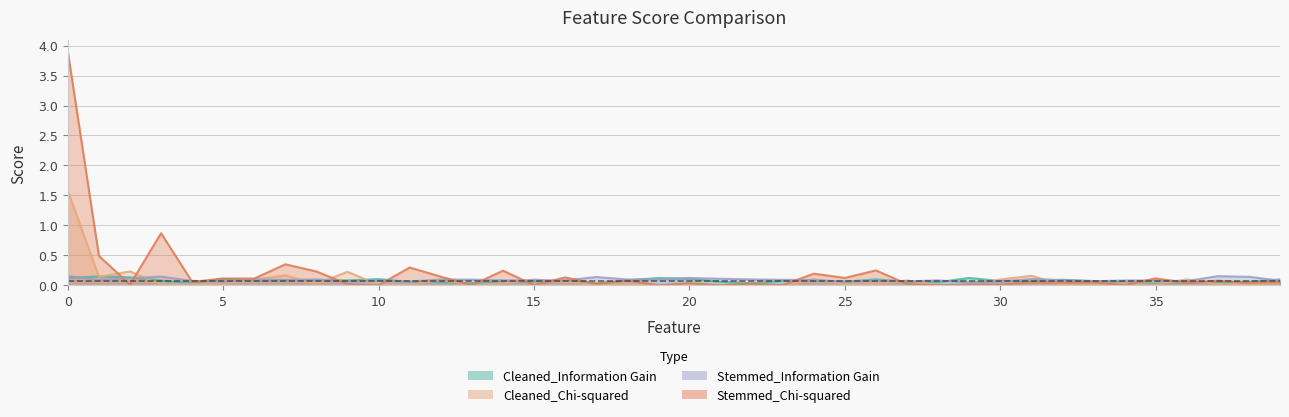

What is the difference between the maximum and minimum values in the Cleaned_Chi-squared series?

1.6